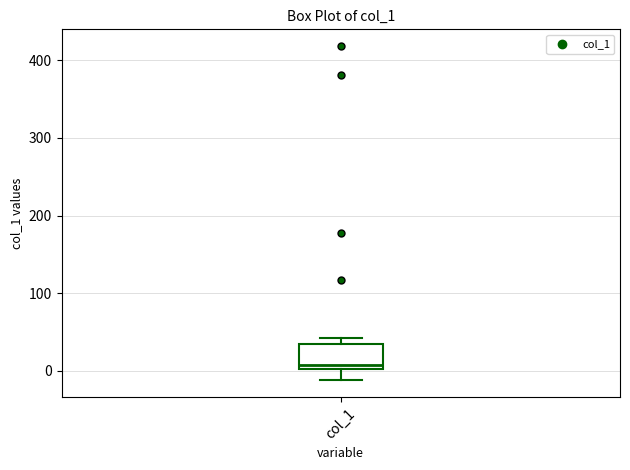

Read this box plot against the y-axis: the position of the median line, the range covered by the box, and the ends of both whiskers. The values are not printed on the chart, so give them approximately, as read against the axis.

median 10, box 0 to 30, whiskers -10 to 40